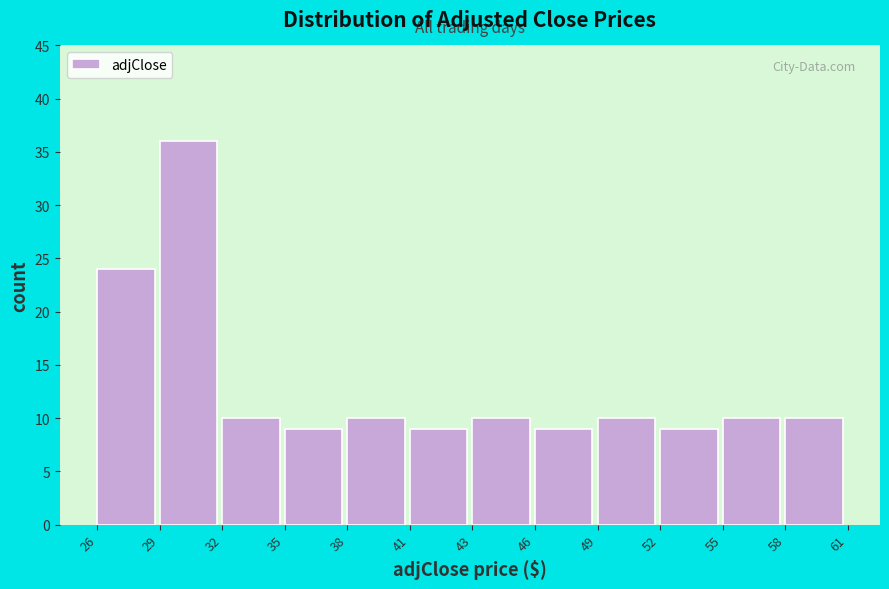

Reading left to right, what are all the values shown in this chart?

24	36	10	9	10	9	10	9	10	9	10	10